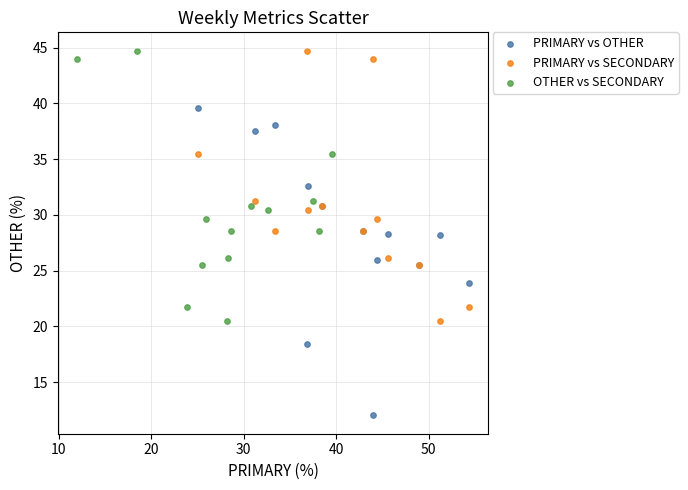

Which series reaches the minimum Y coordinate?

PRIMARY vs OTHER